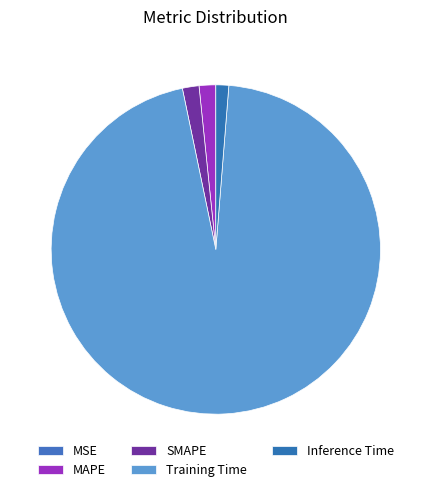

The MSE slice represents 0% of the pie. True or false?

True